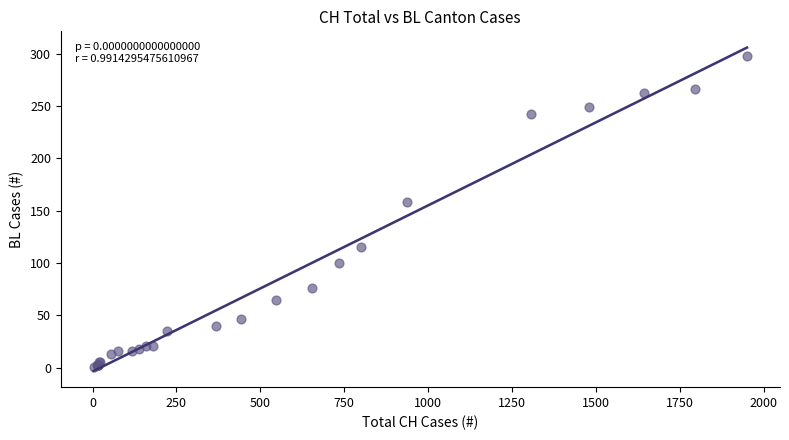

What Y value in the scatter plot is closest to 149?

158